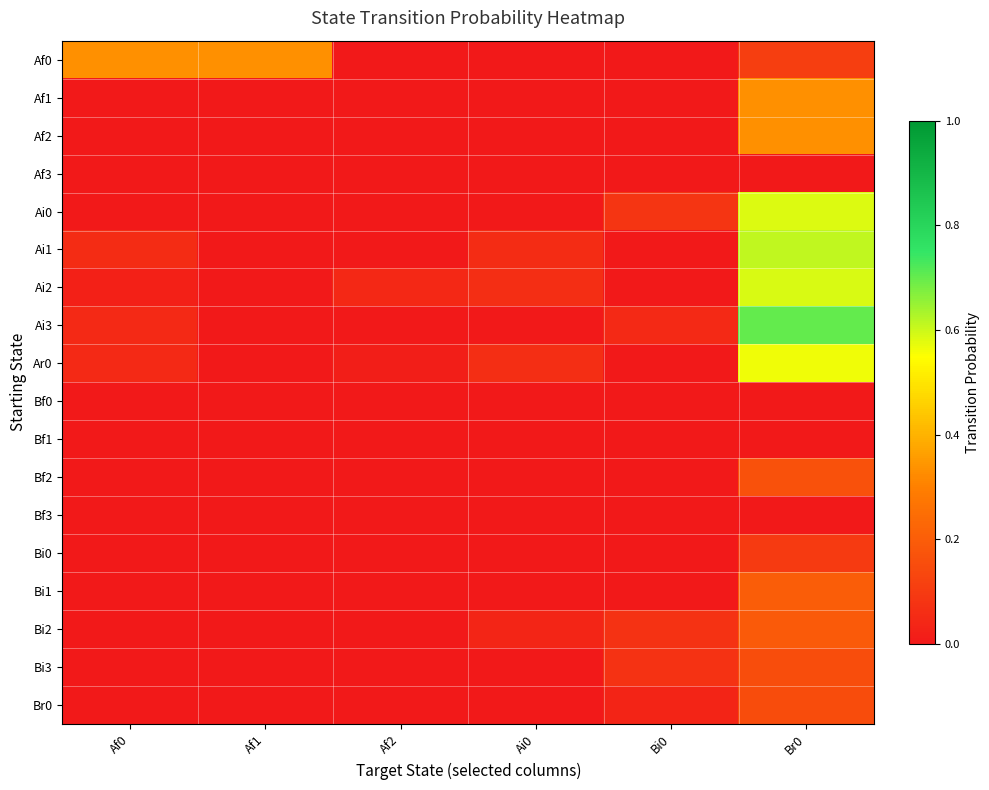

At how many categories does at least one series exceed 0?

6